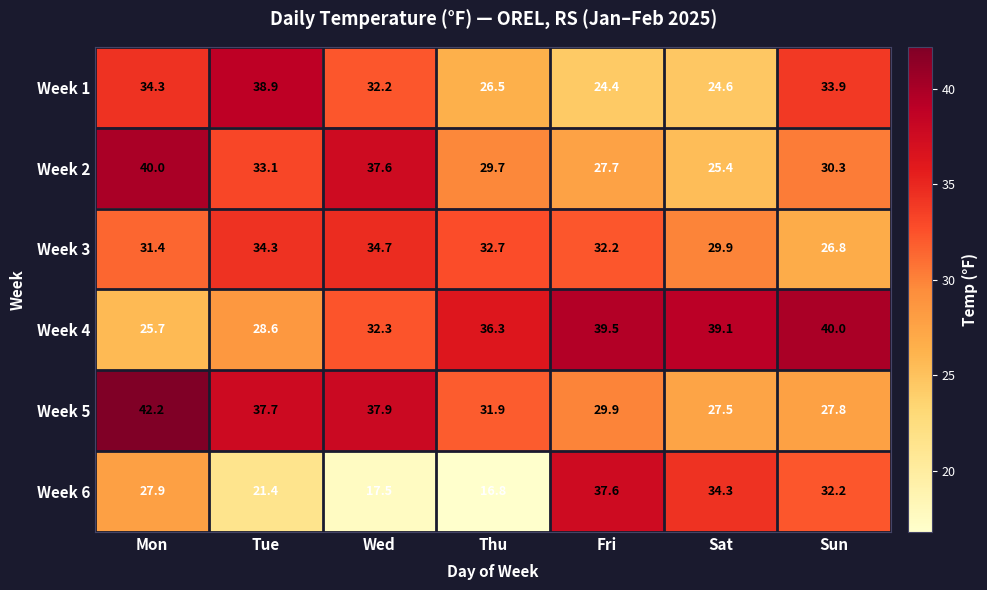

What is the sum of all Week 1 values?

214.8